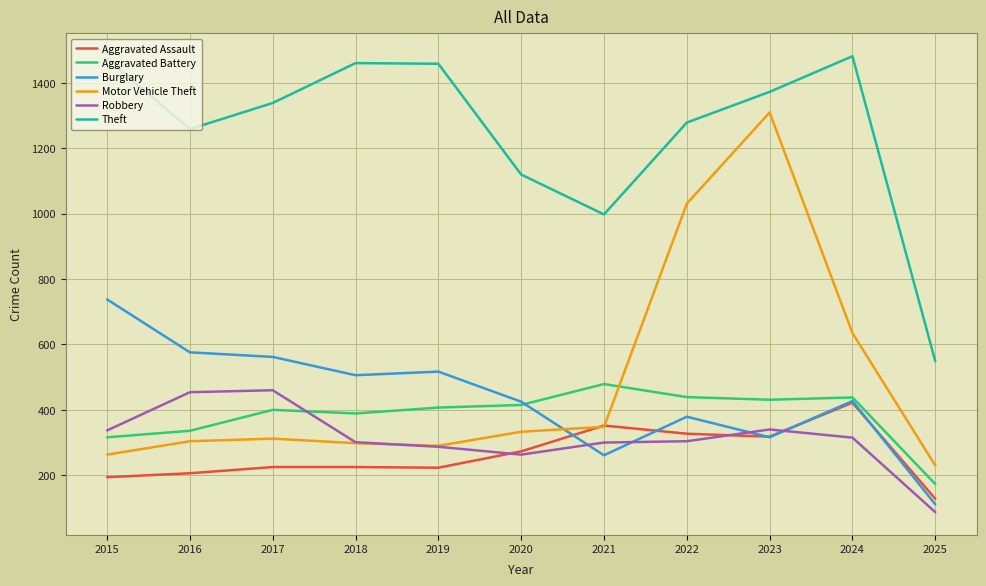

True or false: Motor Vehicle Theft has a value of 298 at 2018.

True